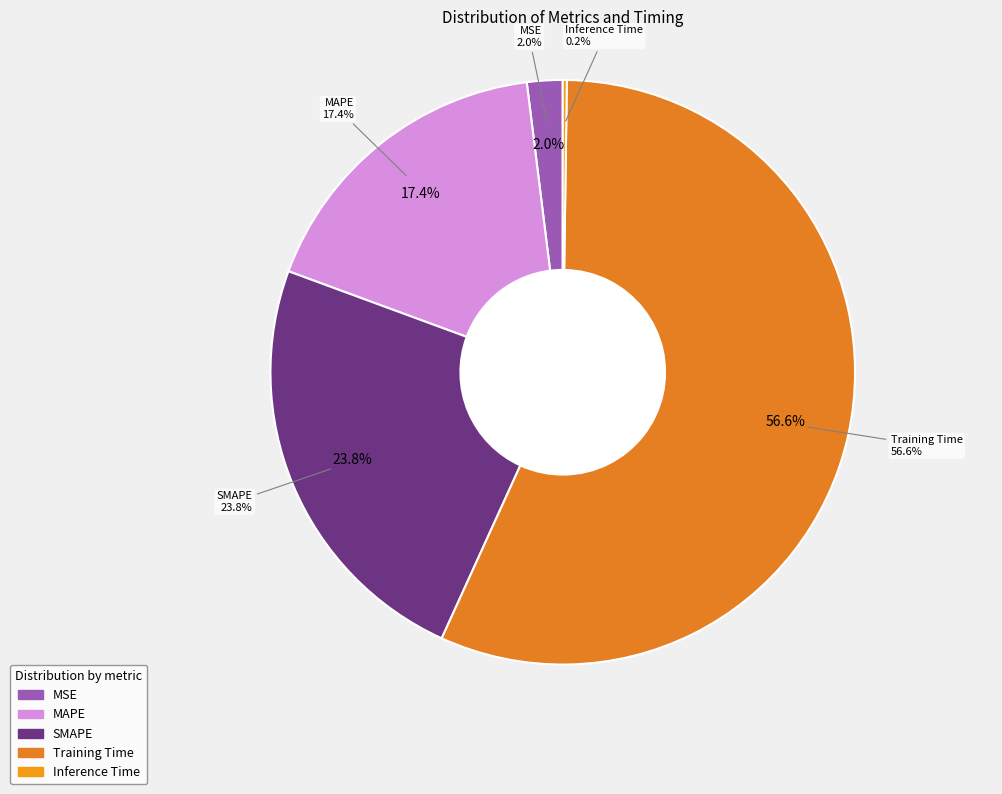

Do MSE and Inference Time together represent more than half of the pie?

No